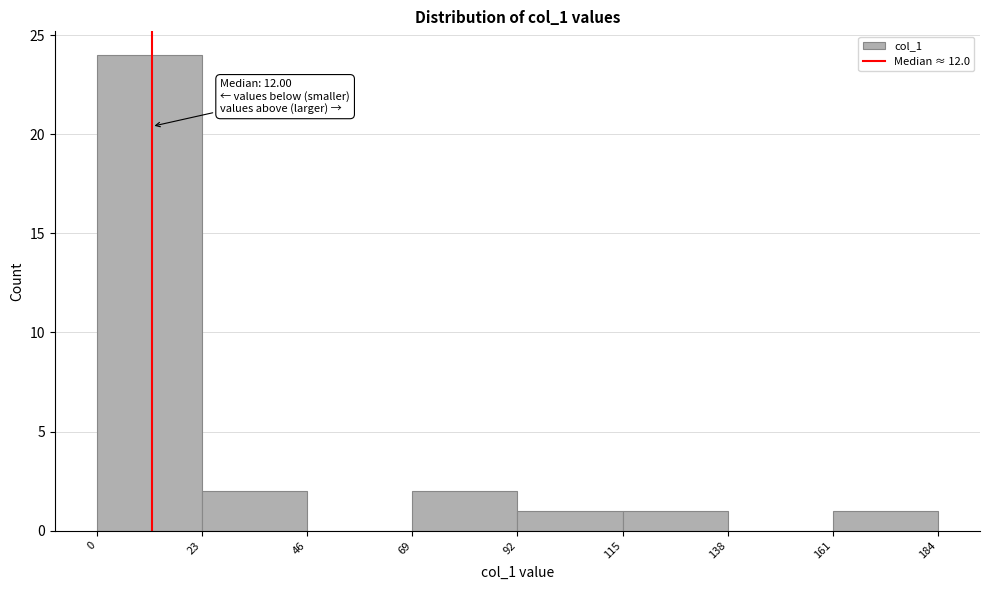

Which range on the x-axis has the tallest bar?

0 to 23